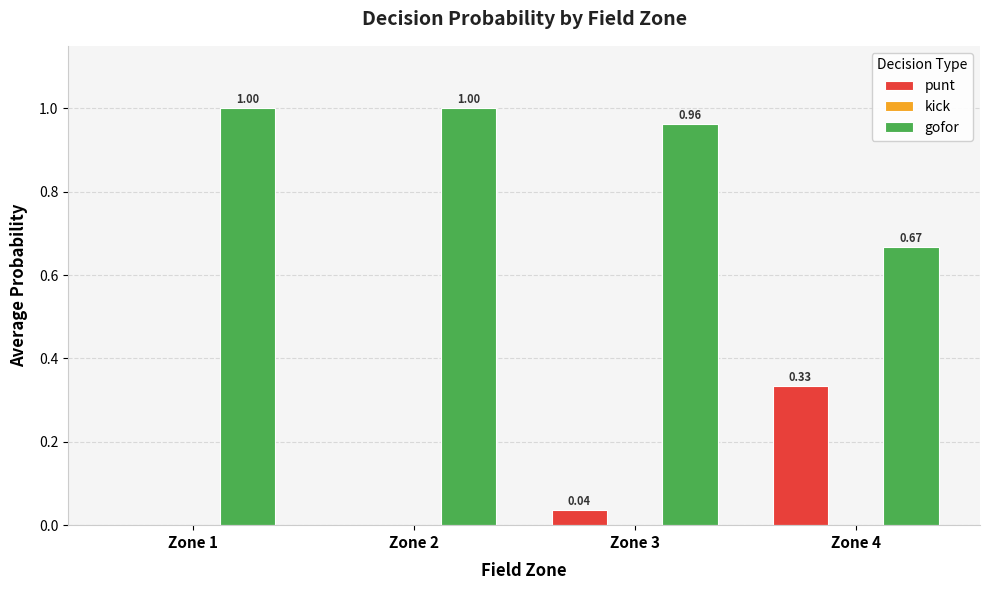

What is the maximum value shown in the chart?

1.0